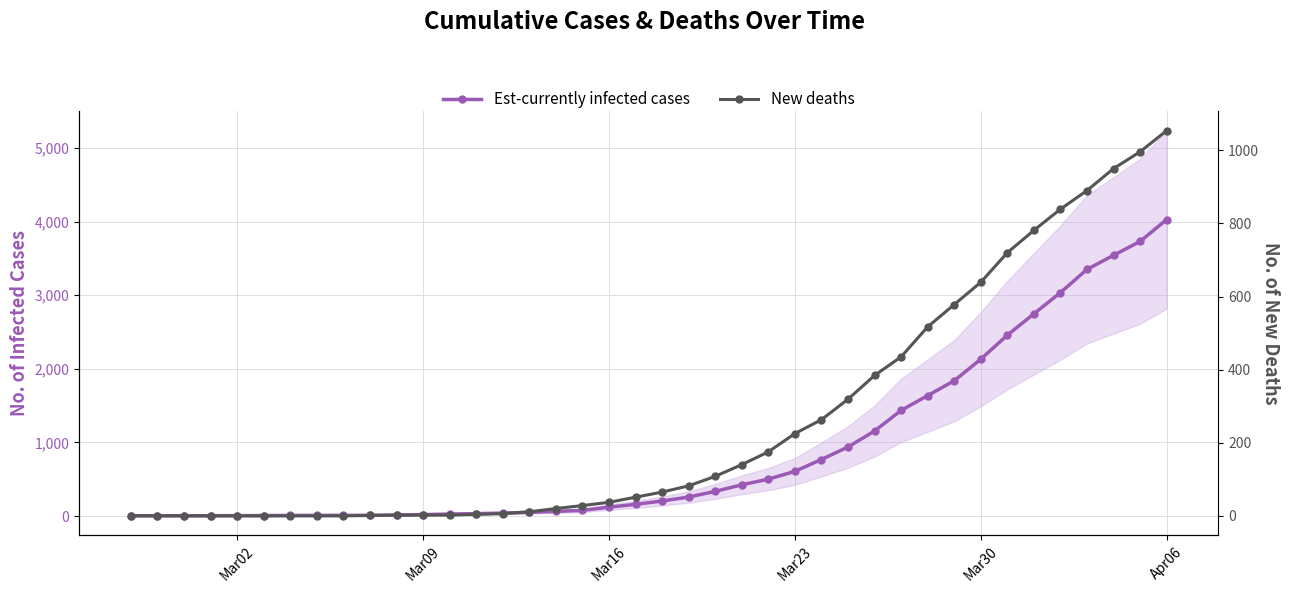

How many data points in New deaths are less than 65?

20